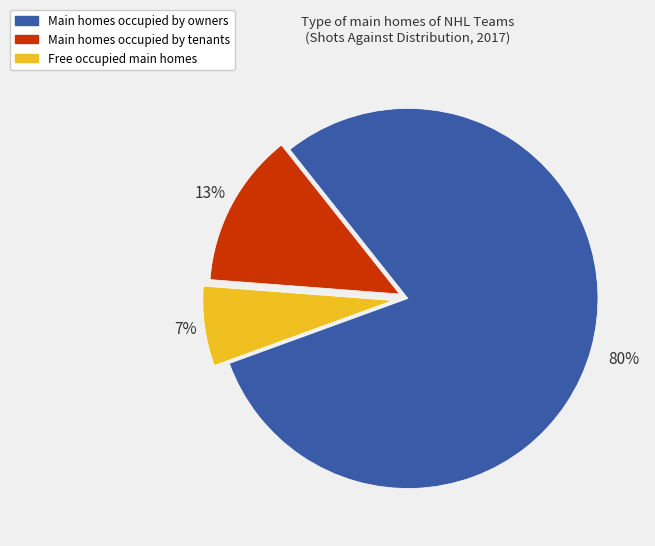

To the nearest percent, what is the average slice percentage?

33%